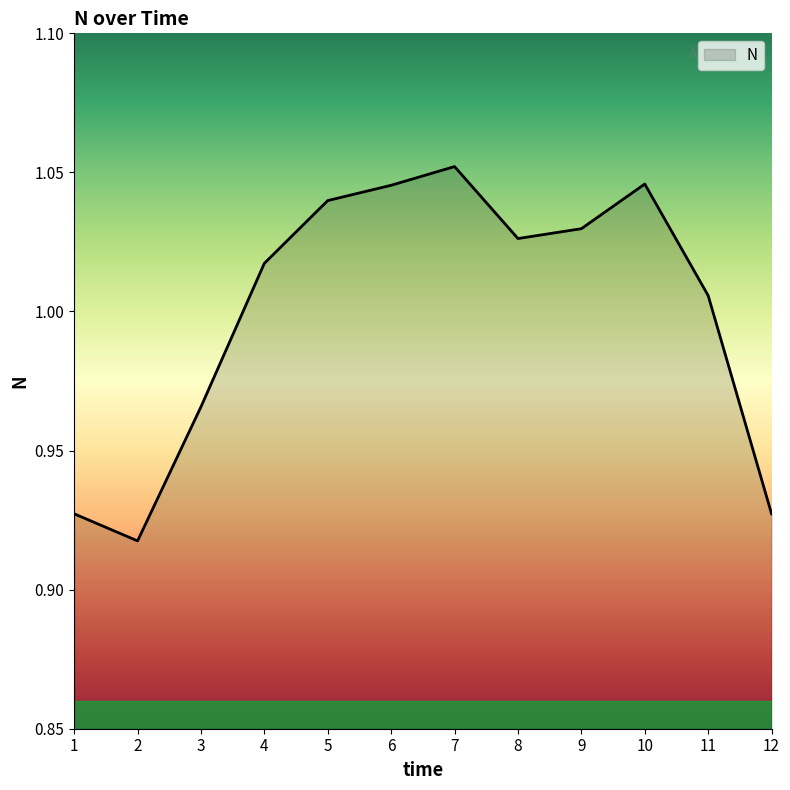

The chart shows a value of 1.7 at 4. True or false?

False